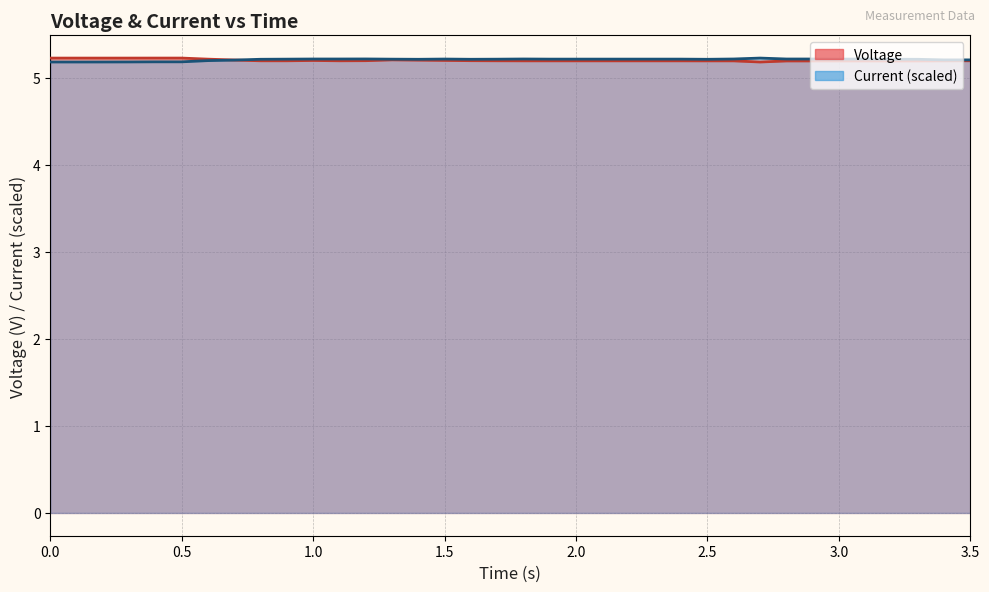

How many categories are shown in the chart?

36